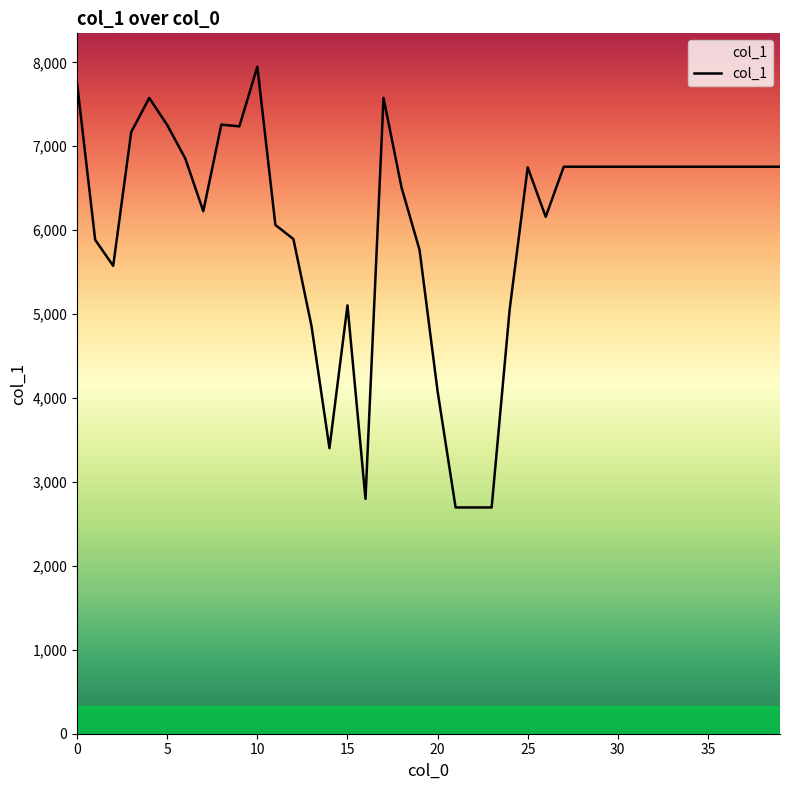

What is the greatest value displayed?

7948